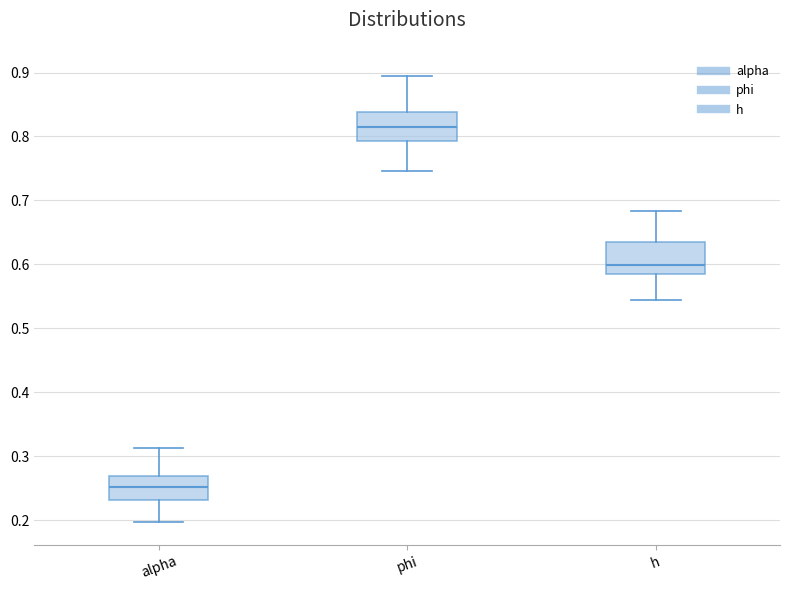

Which box has the lowest median line?

alpha